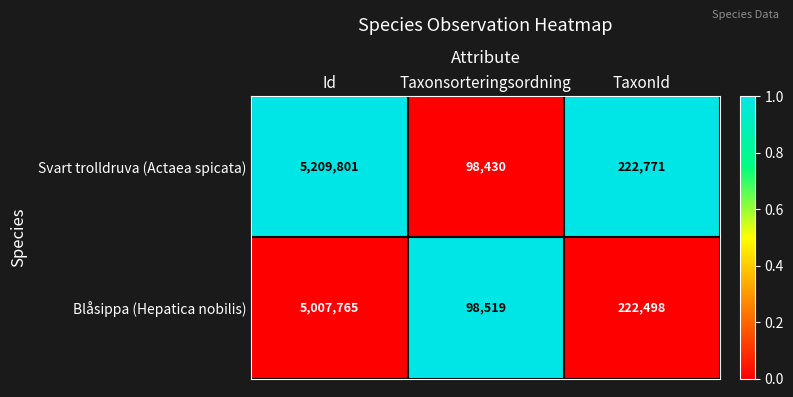

Is it true that Blåsippa (Hepatica nobilis) equals 98519 at Taxonsorteringsordning?

True